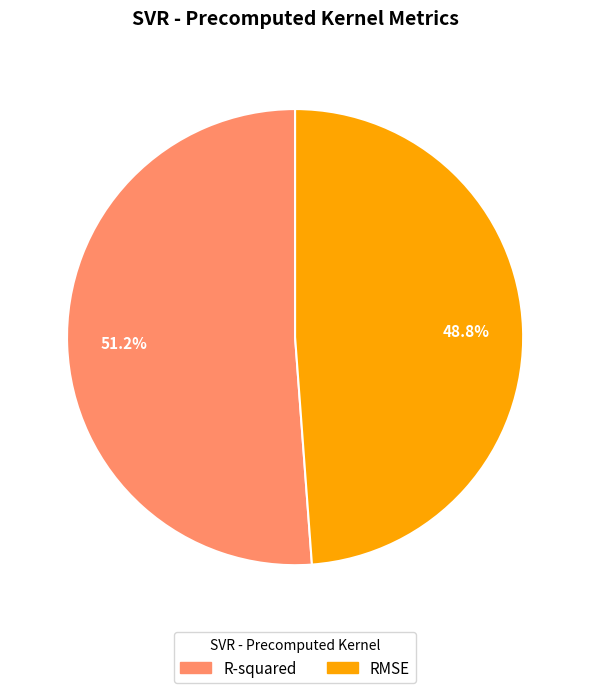

Which has a higher value, R-squared or RMSE?

R-squared